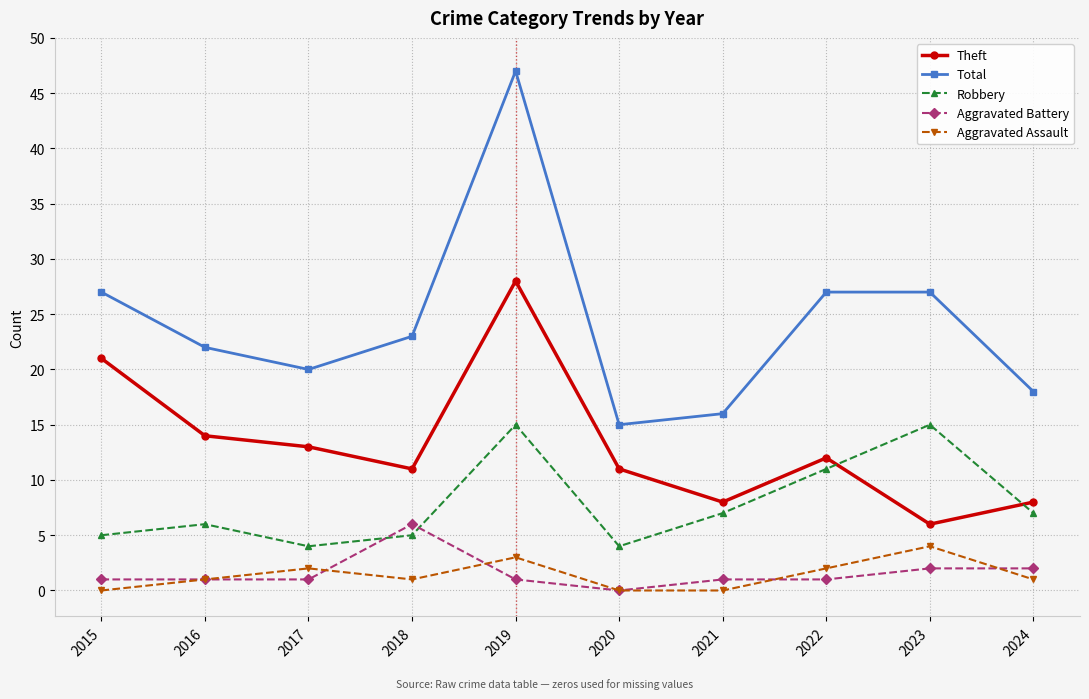

True or false: Theft has more than 1 points higher than both neighbors.

True